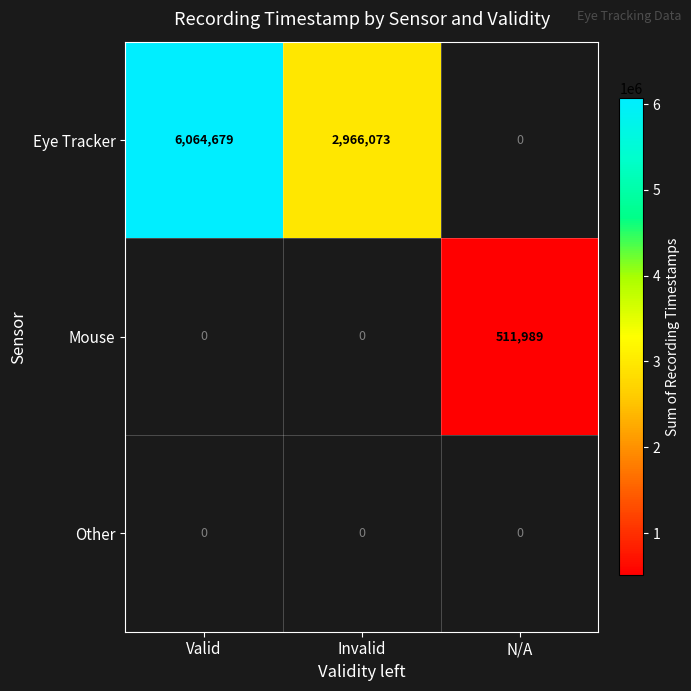

True or false: Mouse has a value of 841102 at N/A.

False